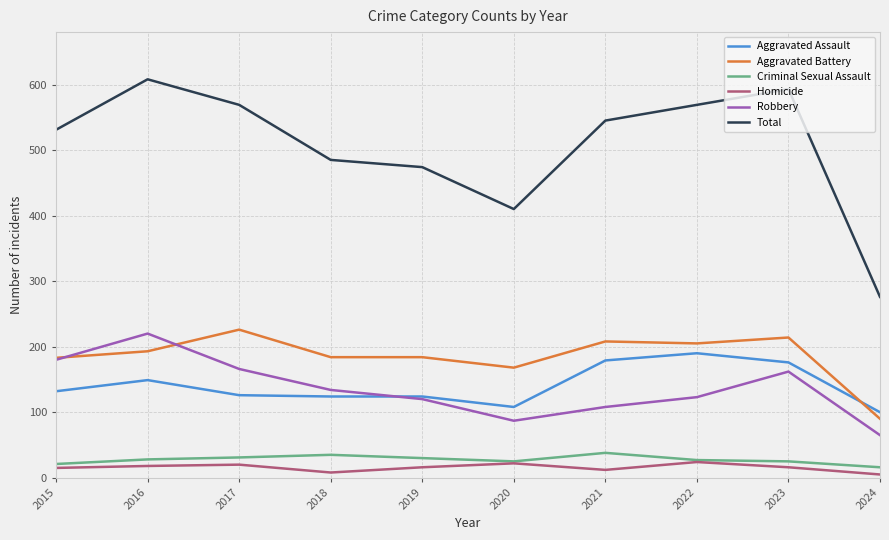

Is it true that Robbery equals 50 at 2017?

False